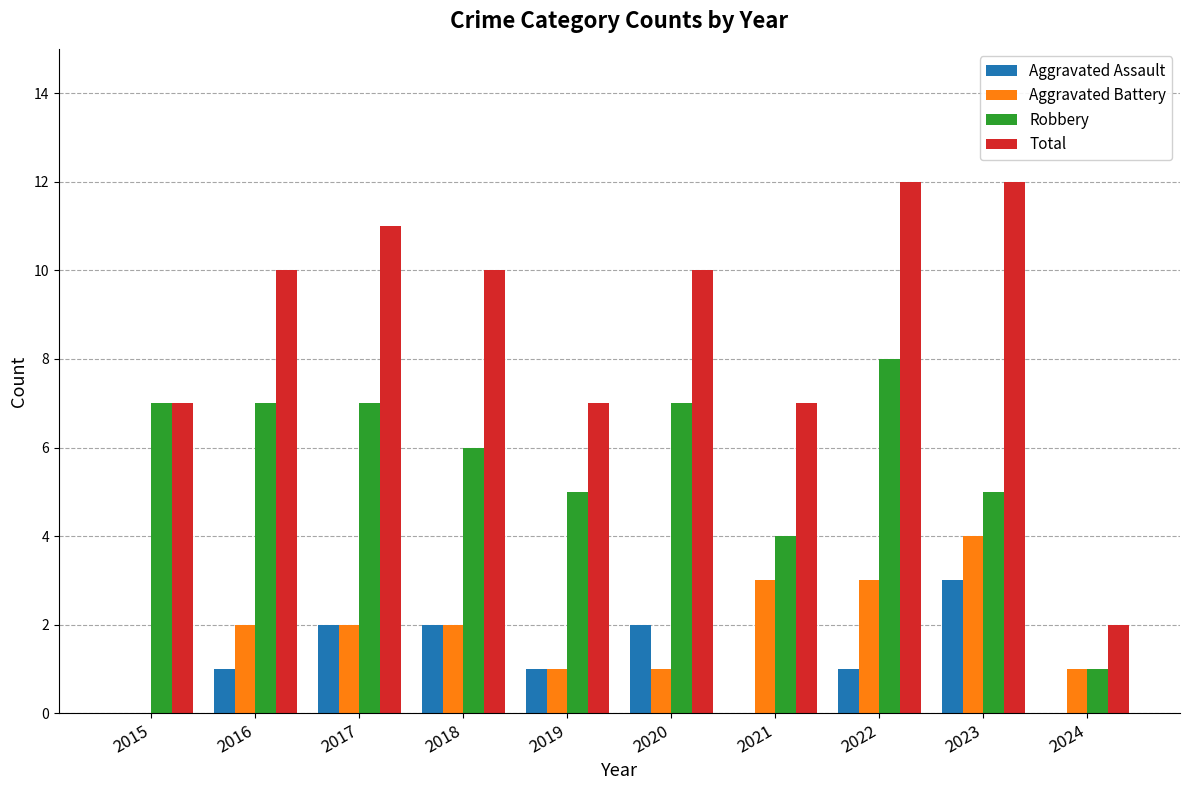

How many positive values does the Aggravated Battery series have?

9